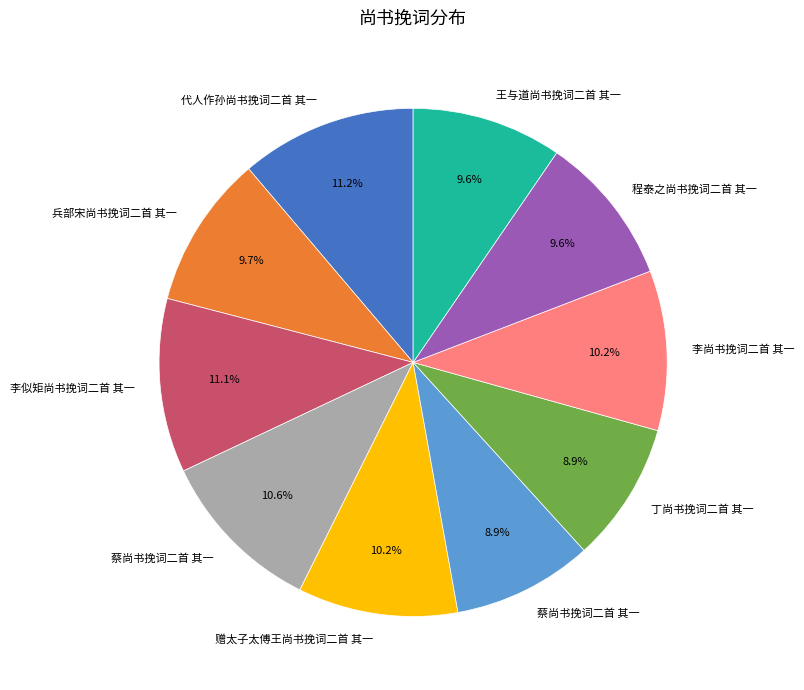

Is there a majority slice in this chart?

No